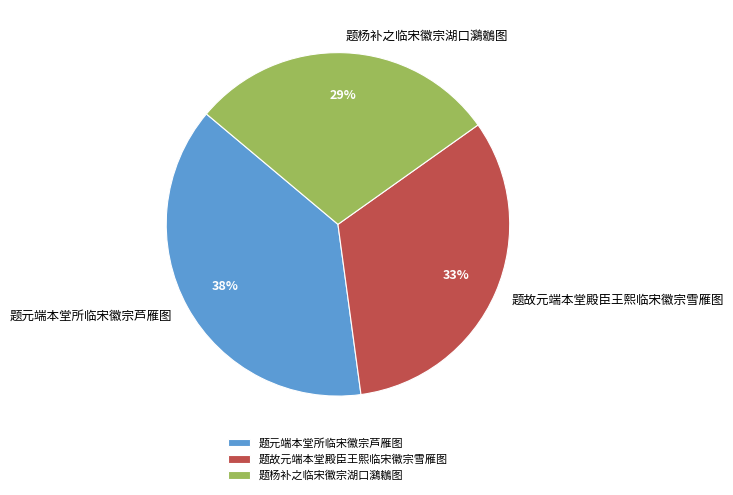

To the nearest percent, what portion does 题杨补之临宋徽宗湖口鸂鶒图 represent?

29%